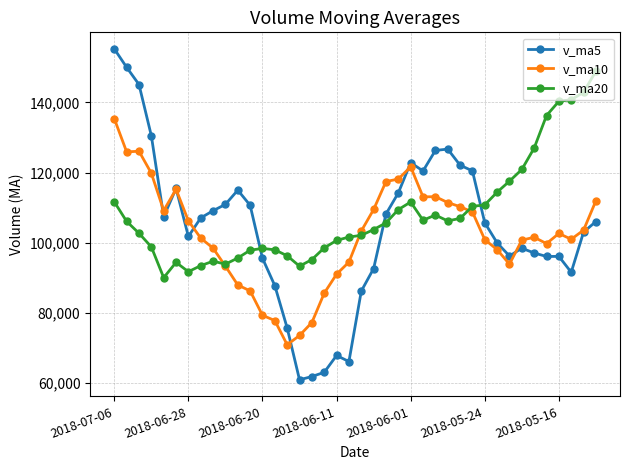

What is the minimum value shown in the chart?

60978.7